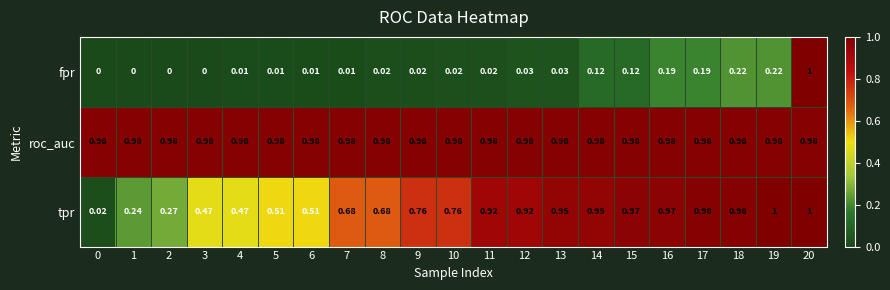

Count the number of categories in the chart.

21